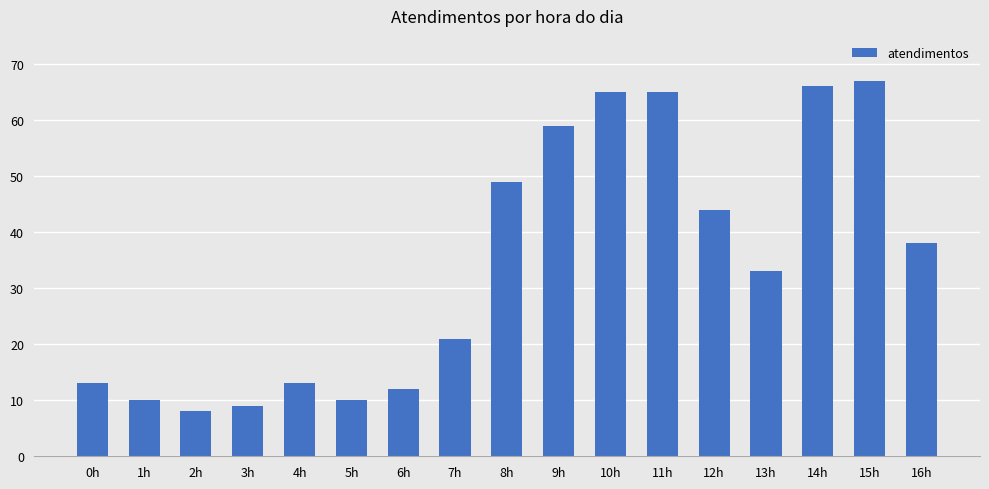

Reading right to left, transcribe all the data shown in this chart.

38	67	66	33	44	65	65	59	49	21	12	10	13	9	8	10	13